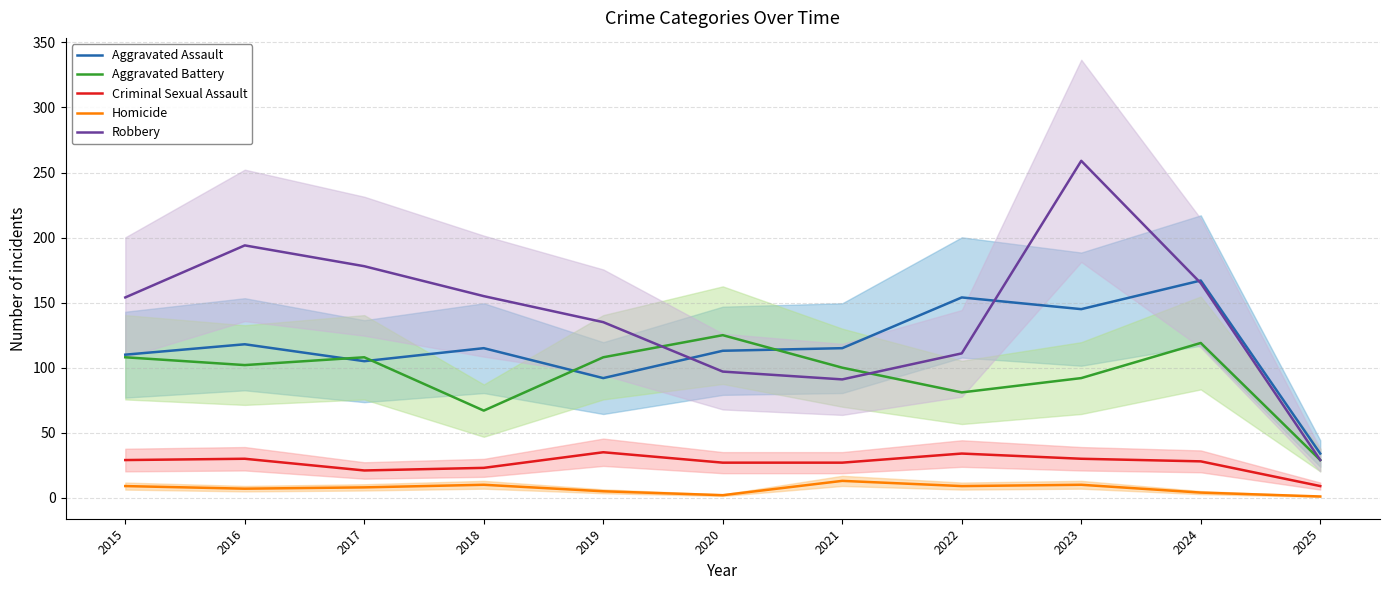

At which label does Criminal Sexual Assault reach its peak?

2019